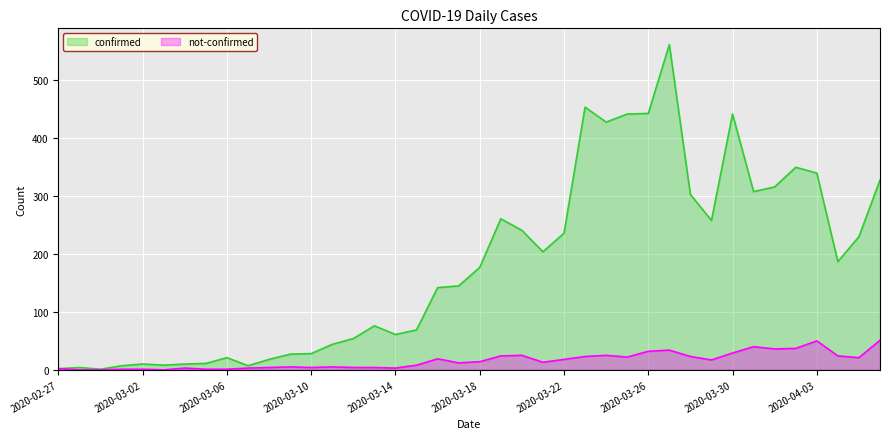

True or false: not-confirmed and confirmed cross at least once.

False